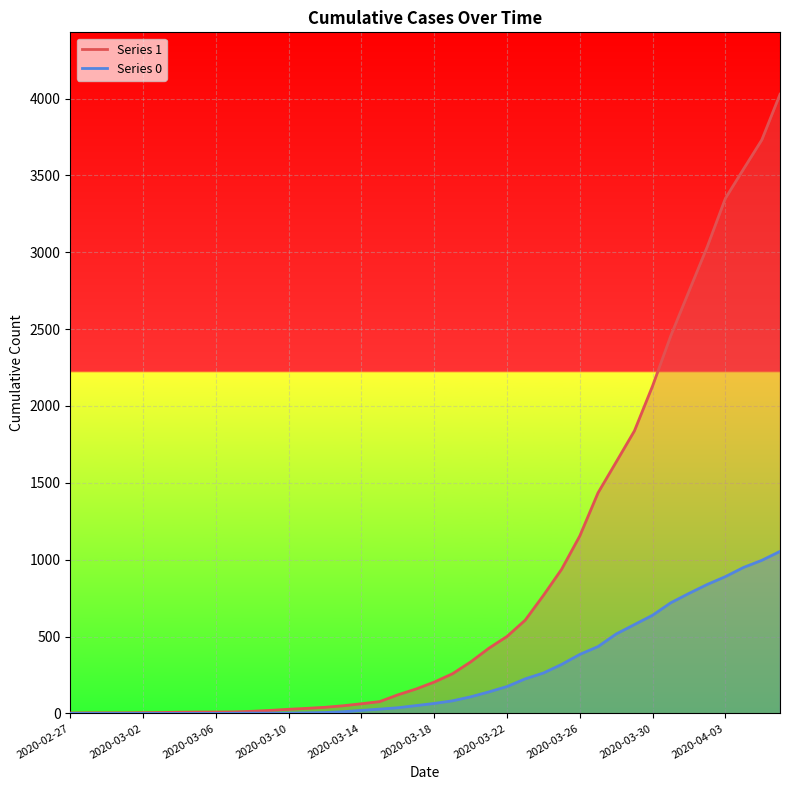

True or false: 1 has more than 1 interior local peaks.

False